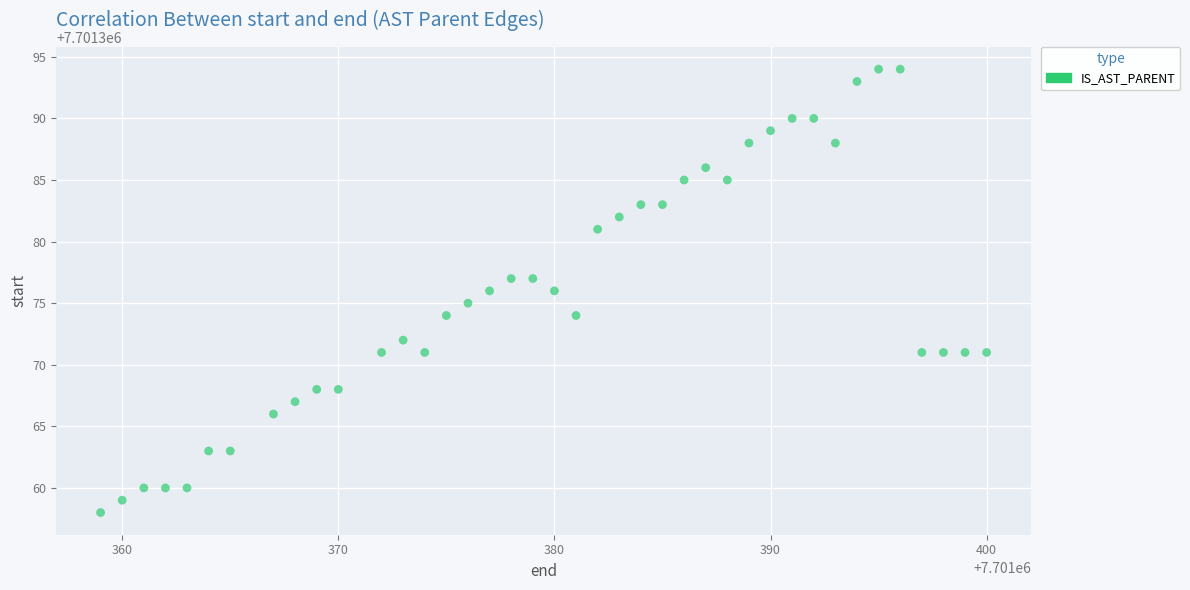

What is the range of X values (max minus min)?

41